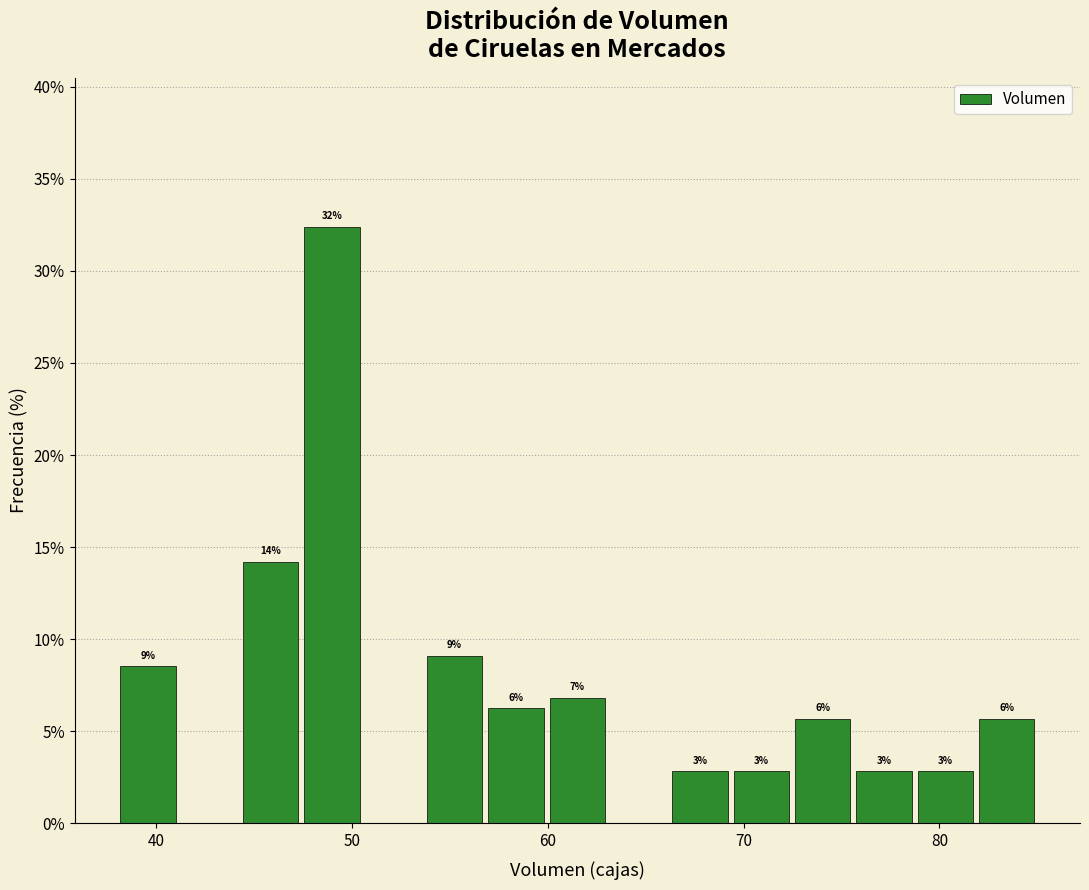

Read against the x-axis, roughly where is the centre of the tallest bar?

49